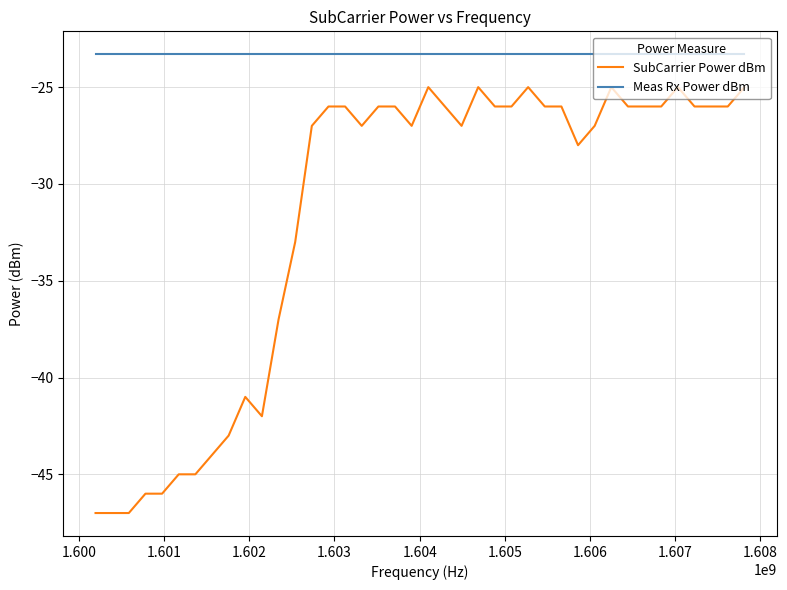

True or false: SubCarrier Power dBm and Meas Rx Power dBm cross at least once.

False